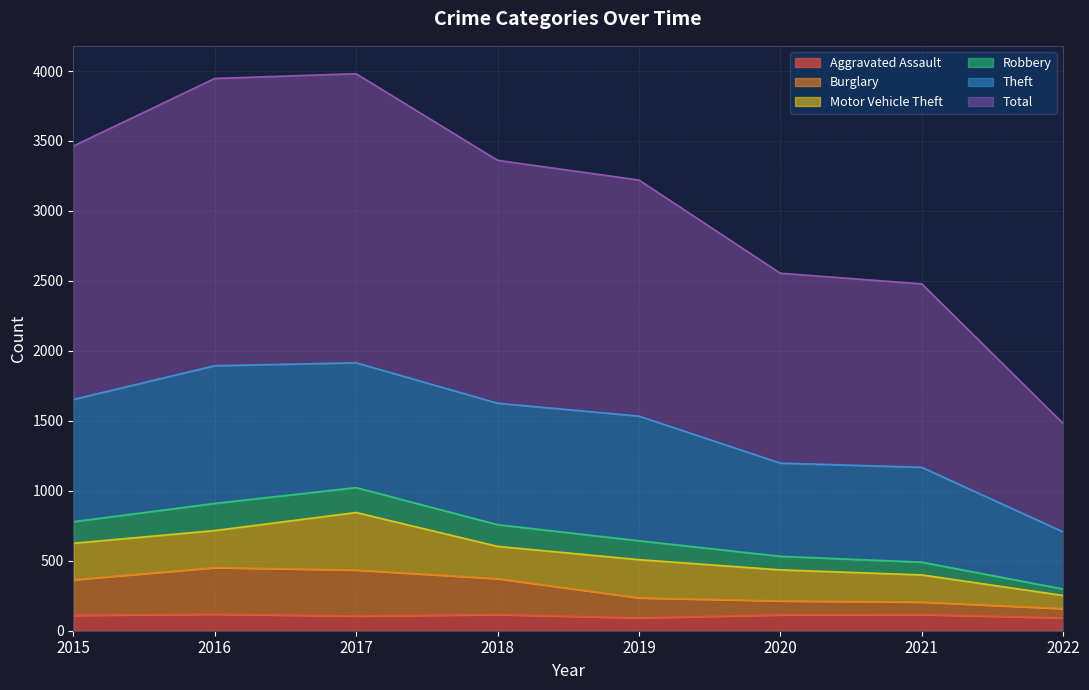

What is the smallest value displayed?

92